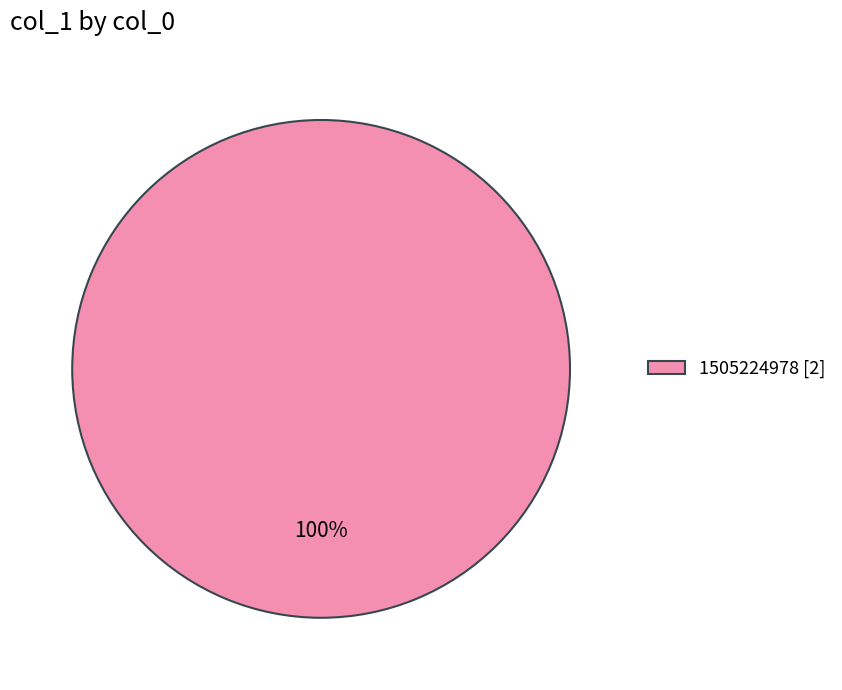

The 1505224978 [2] slice represents 100% of the pie. True or false?

True